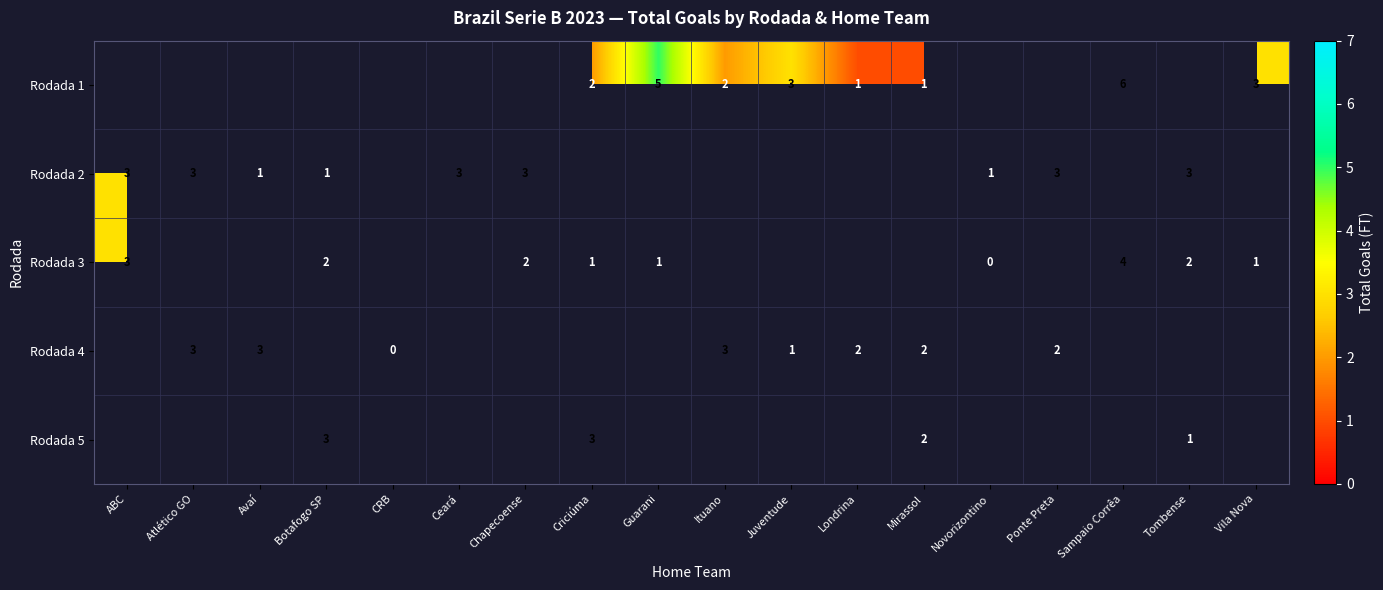

The value of Rodada 3 at Vila Nova is 0. True or false?

False